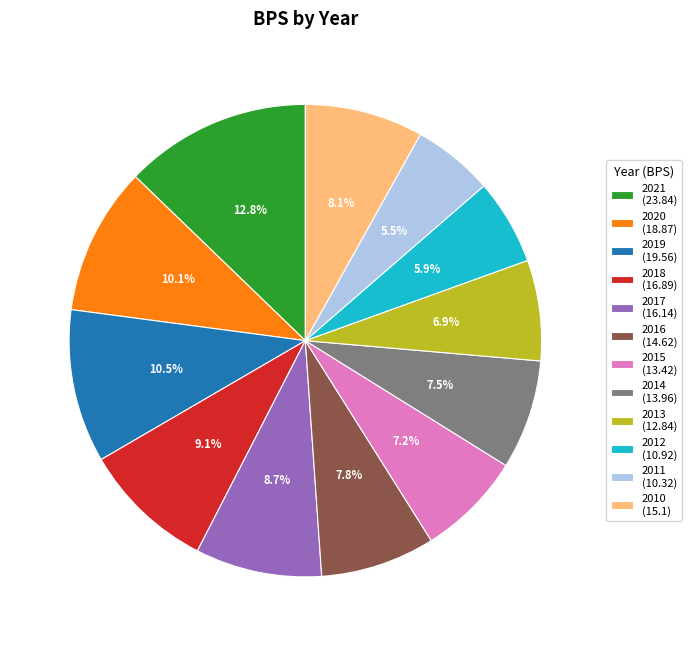

Is 2018 (16.89) the majority of the pie?

No